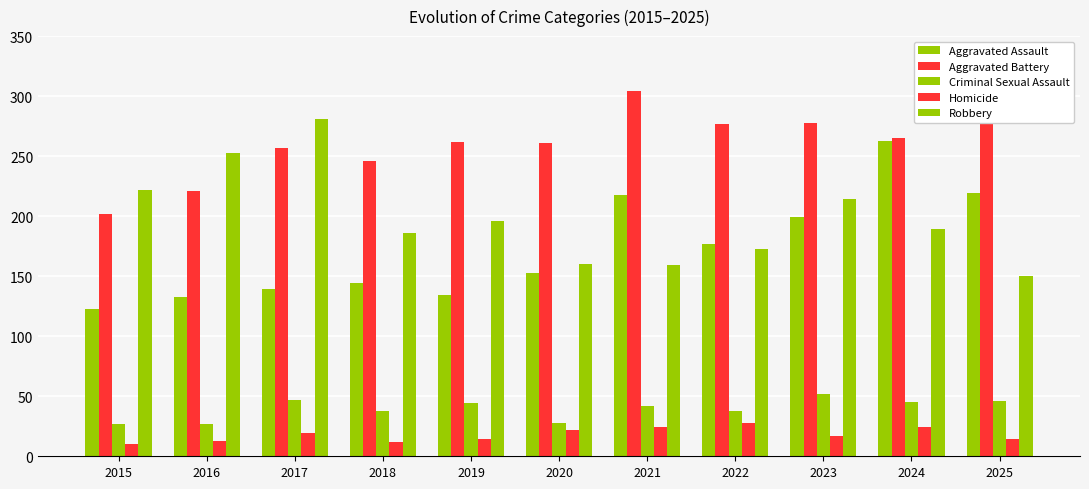

Rank the series at 2021 from lowest to highest value.

Homicide, Criminal Sexual Assault, Robbery, Aggravated Assault, Aggravated Battery